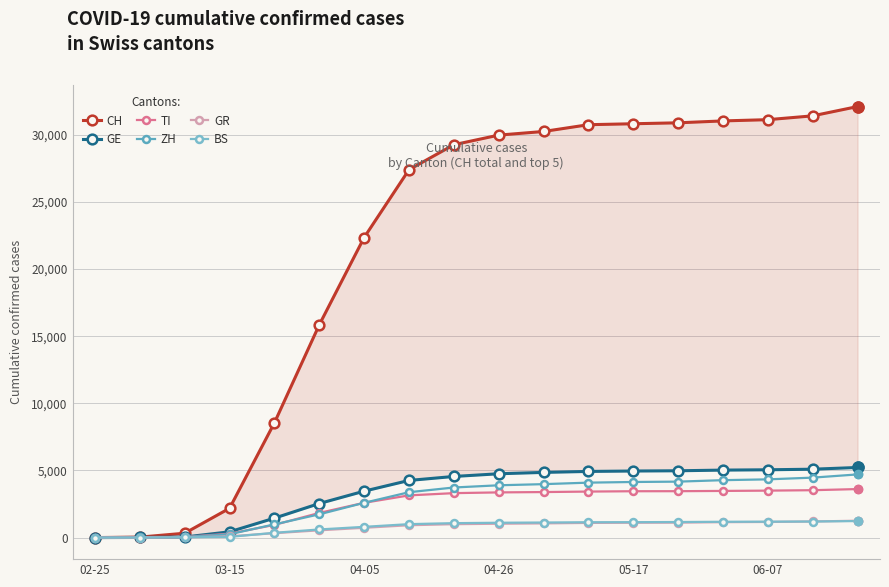

What are all the series names shown in the legend?

CH, GE, TI, ZH, GR, BS